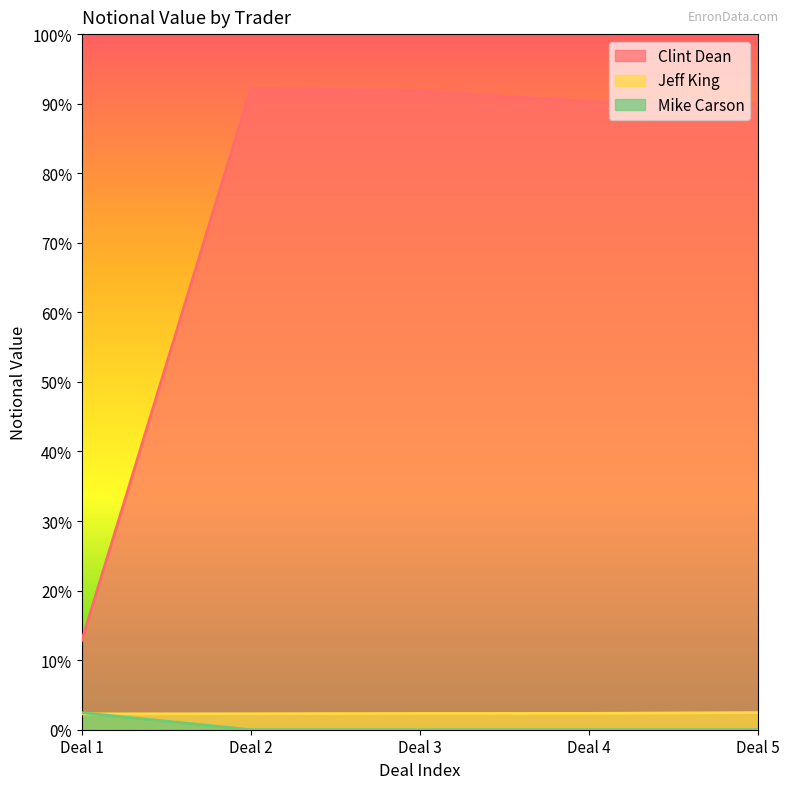

True or false: Mike Carson has more than 1 interior local peaks.

False